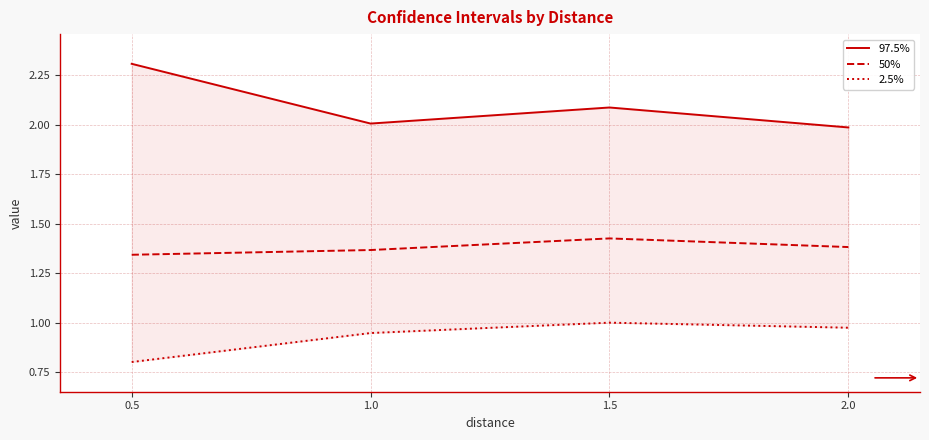

What is the value of the 97.5% point at the 1st from the left?

2.3